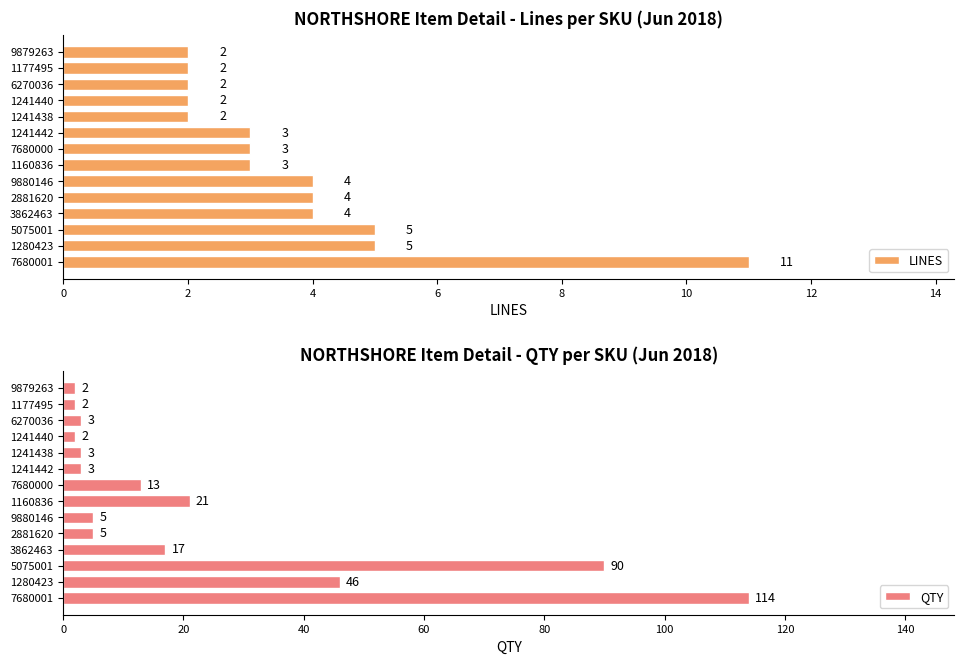

What is the greatest value displayed?

114